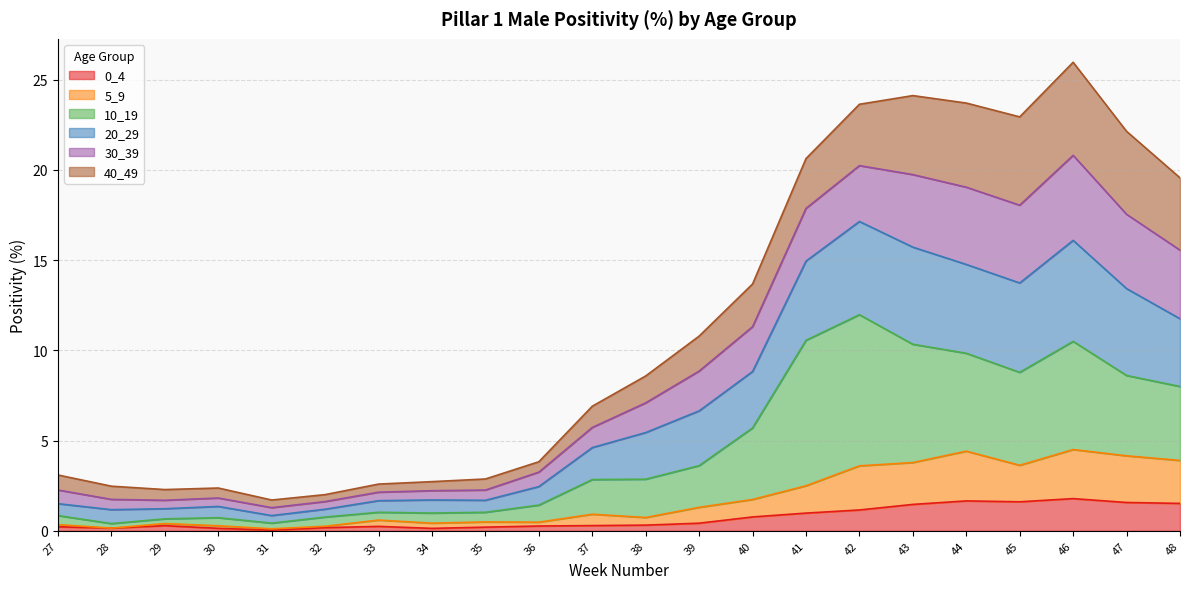

What is the maximum value for 0_4?

1.8